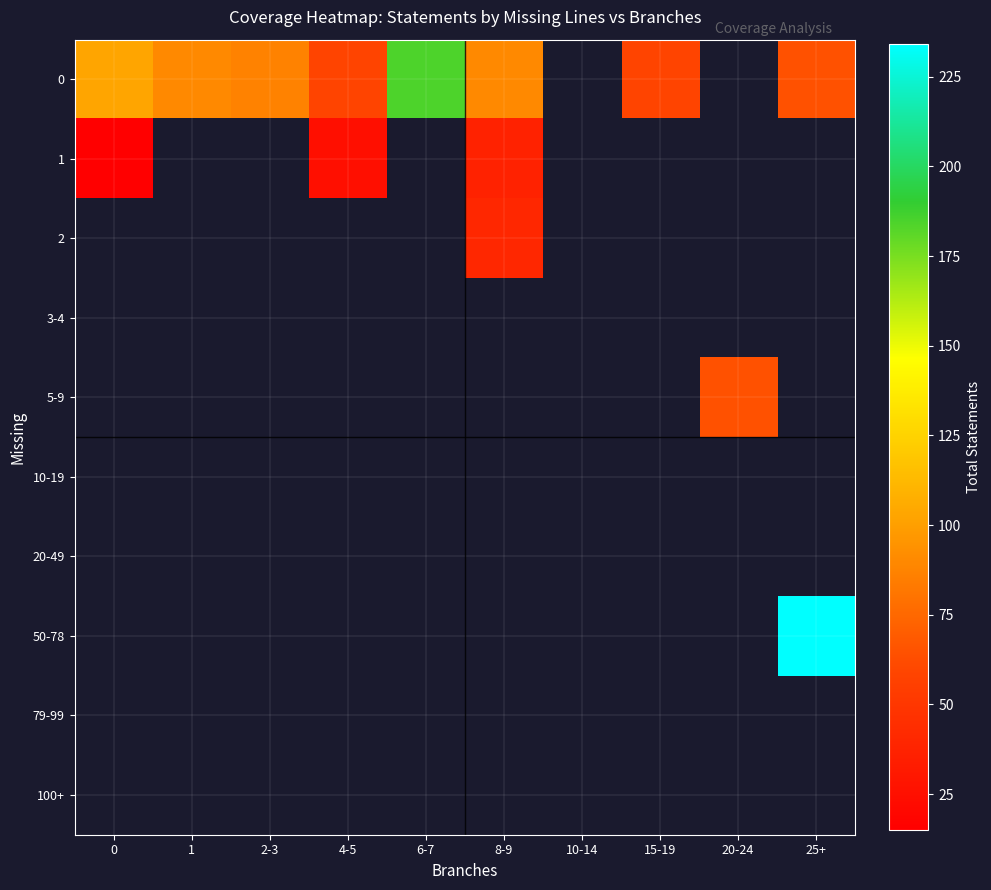

At 2-3, list the series in order from smallest to largest.

0, 1, 2, 3-4, 5-9, 10-19, 20-49, 50-78, 79-99, 100+